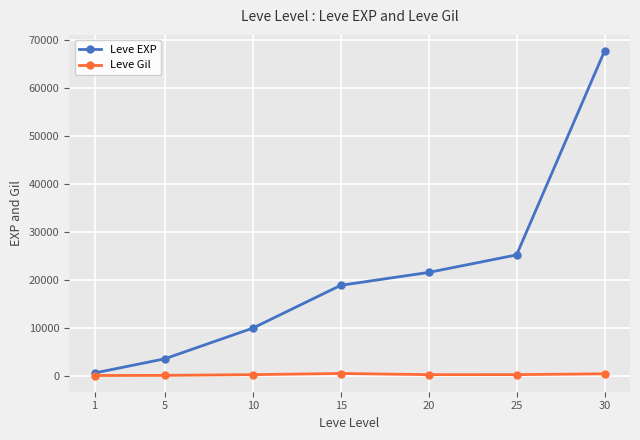

The value of Leve EXP at 20 is 9294. True or false?

False